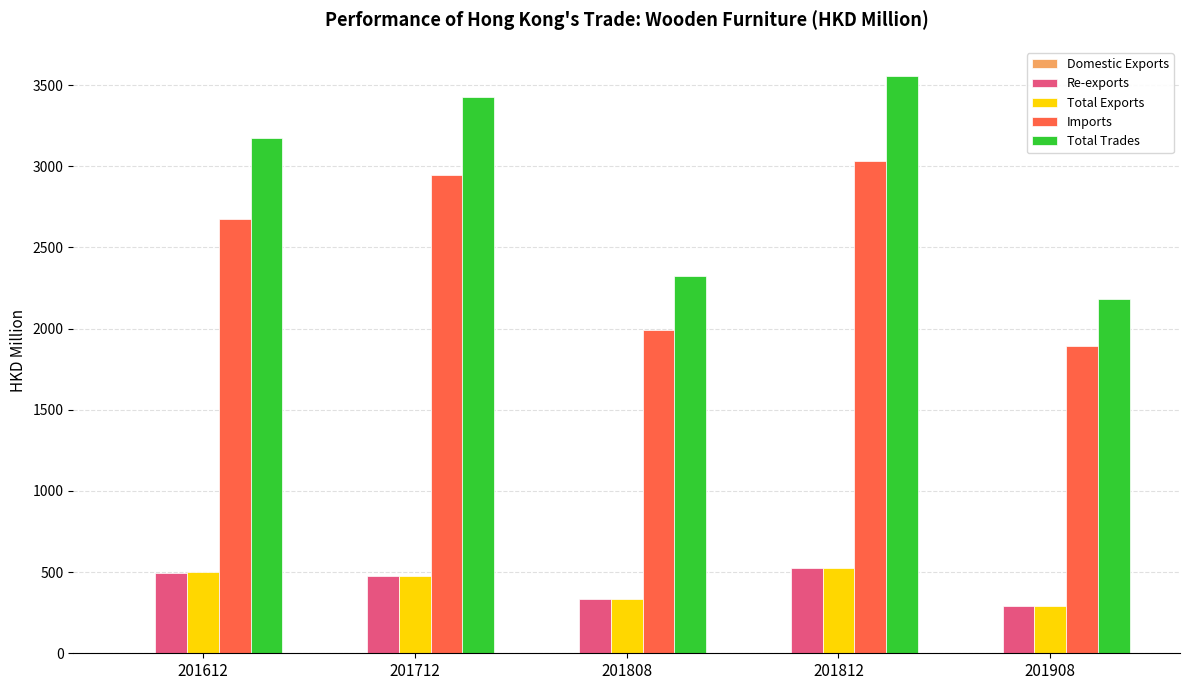

What is the sum of all Total Exports values?

2124.7